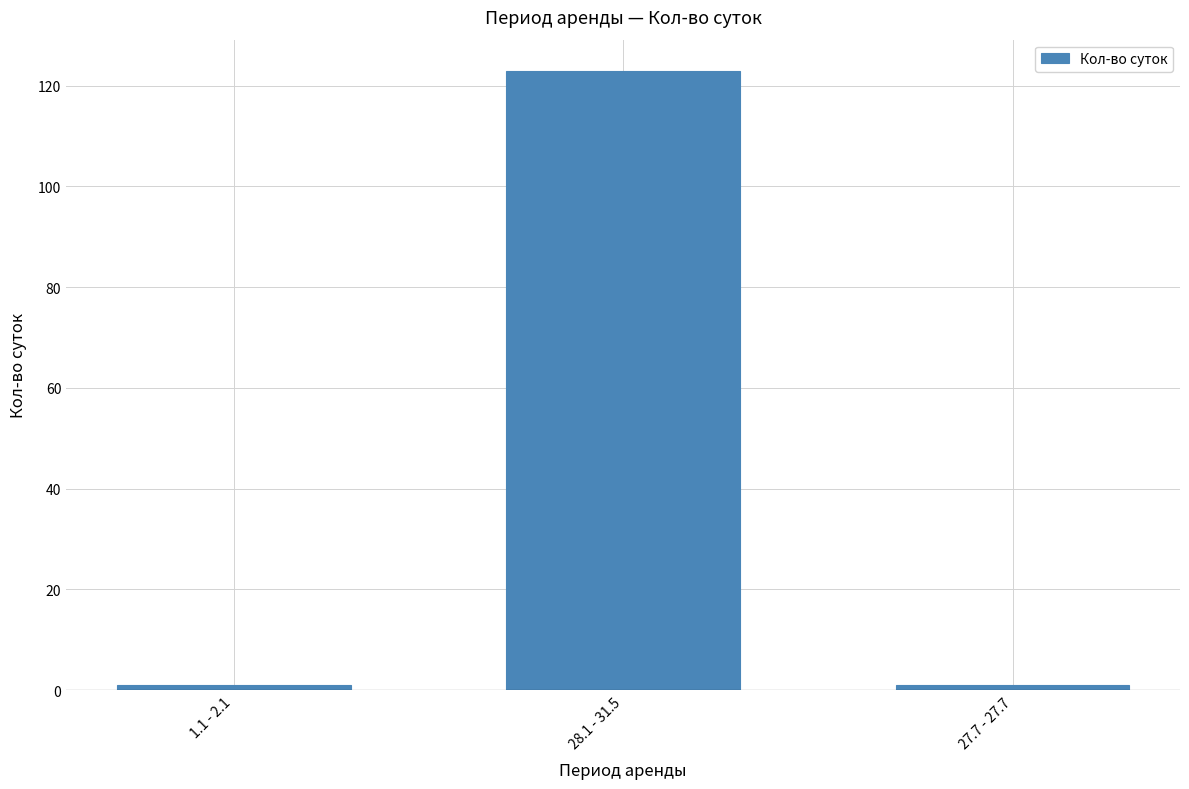

The chart shows a value of 179 at 28.1 - 31.5. True or false?

False